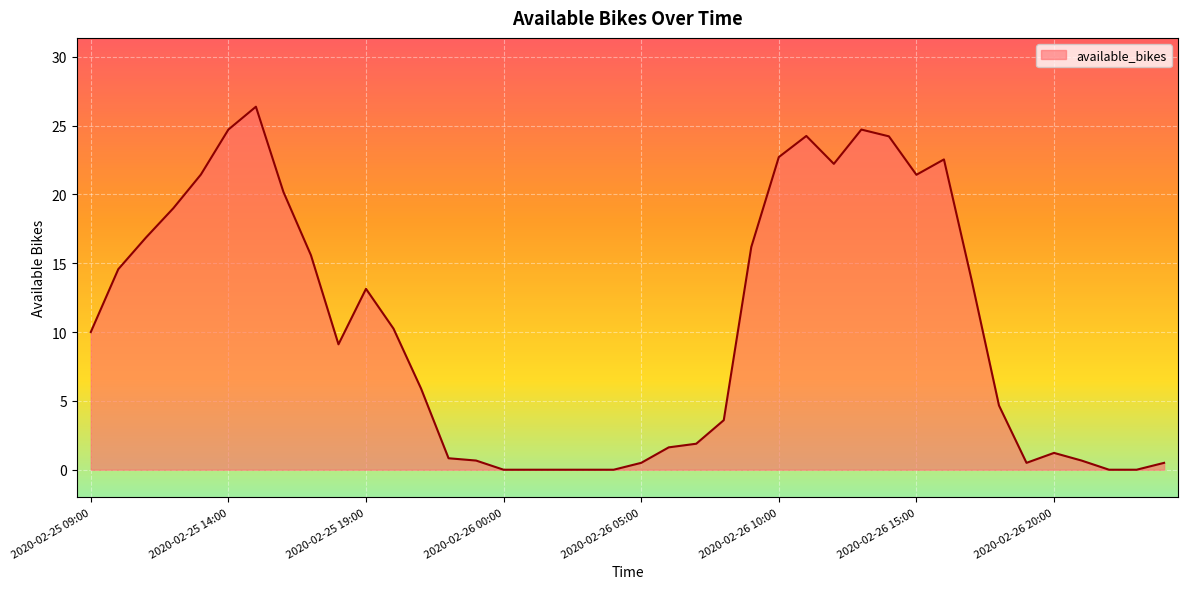

What is the greatest value displayed?

26.4